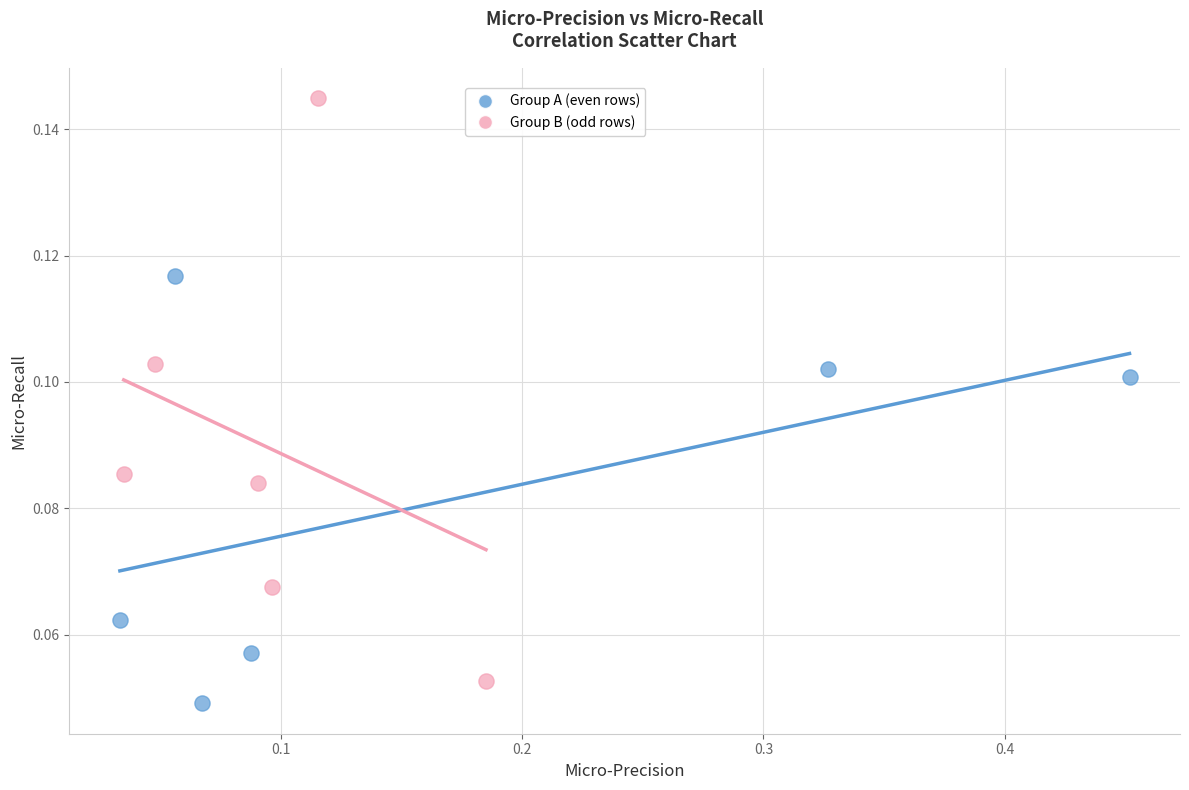

Which series contains the highest Y value?

Group B (odd rows)